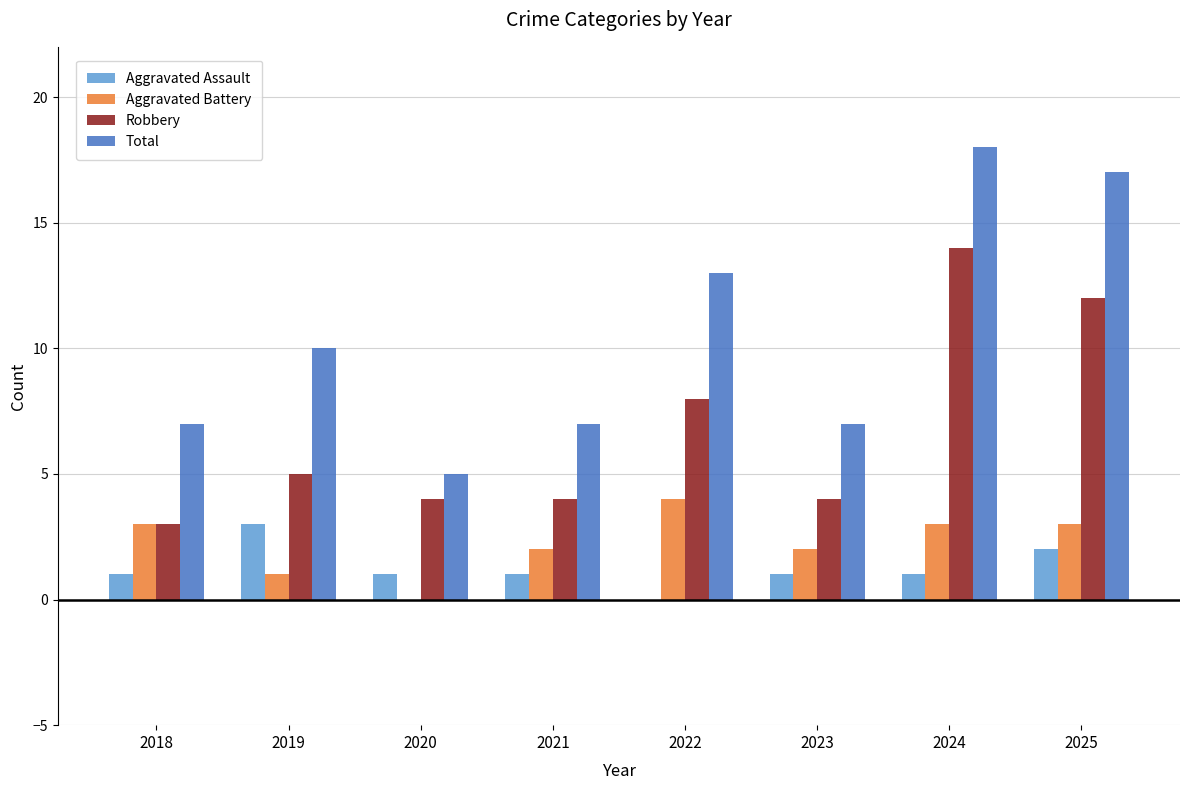

At which category is the sum across all series the highest?

2024